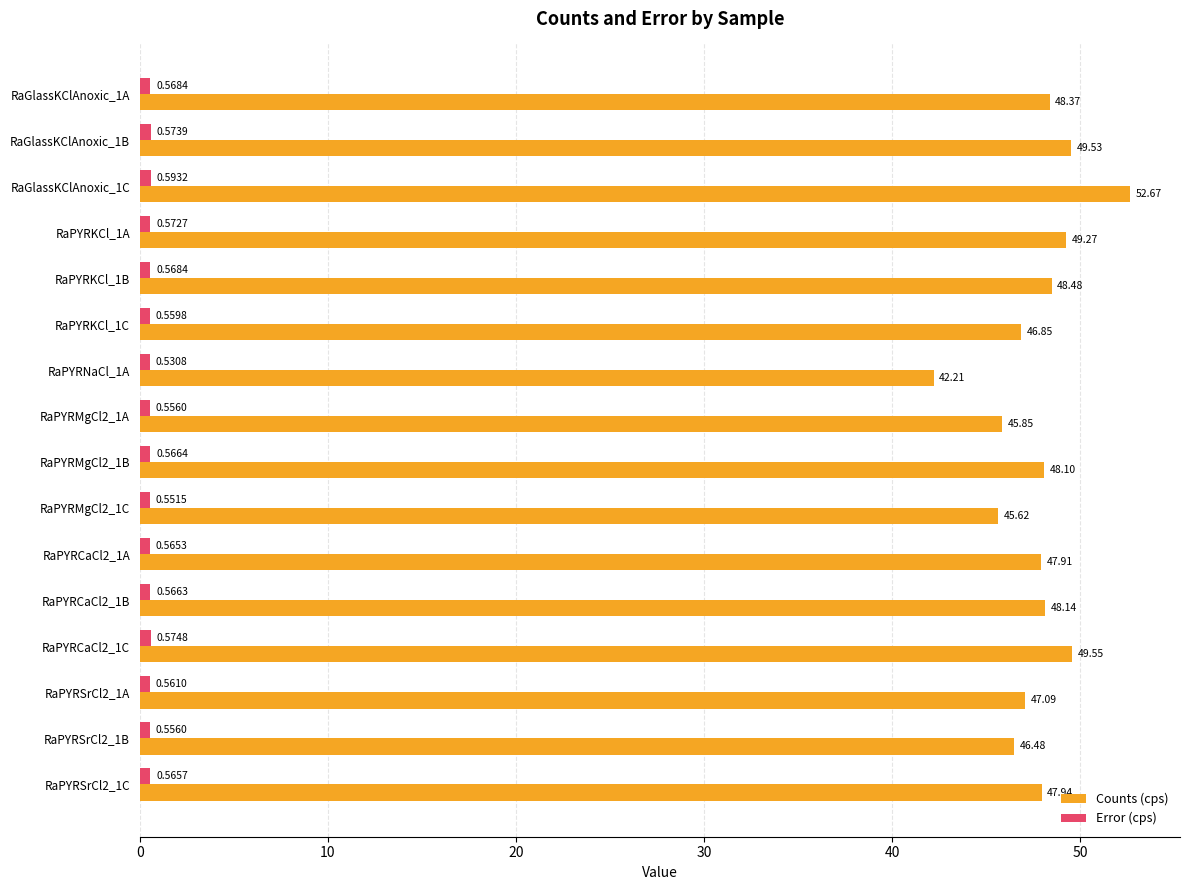

Which series has the widest spread of values?

Counts (cps)